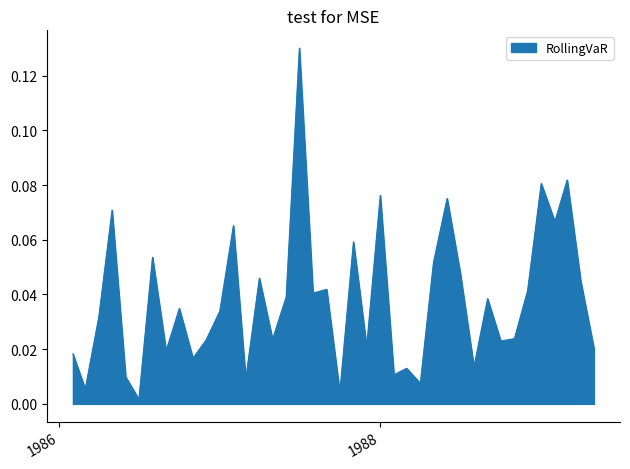

List the labels in order of value, smallest first.

1986-07-01, 1987-10-01, 1986-03-01, 1988-04-01, 1987-03-01, 1986-06-01, 1988-02-01, 1988-03-01, 1988-08-01, 1986-11-01, 1986-02-01, 1986-09-01, 1989-05-01, 1987-12-01, 1988-10-01, 1986-12-01, 1987-05-01, 1988-11-01, 1986-04-01, 1987-01-01, 1986-10-01, 1988-09-01, 1987-06-01, 1987-08-01, 1988-12-01, 1987-09-01, 1989-04-01, 1987-04-01, 1988-07-01, 1988-05-01, 1986-08-01, 1987-11-01, 1987-02-01, 1989-02-01, 1986-05-01, 1988-06-01, 1988-01-01, 1989-01-01, 1989-03-01, 1987-07-01